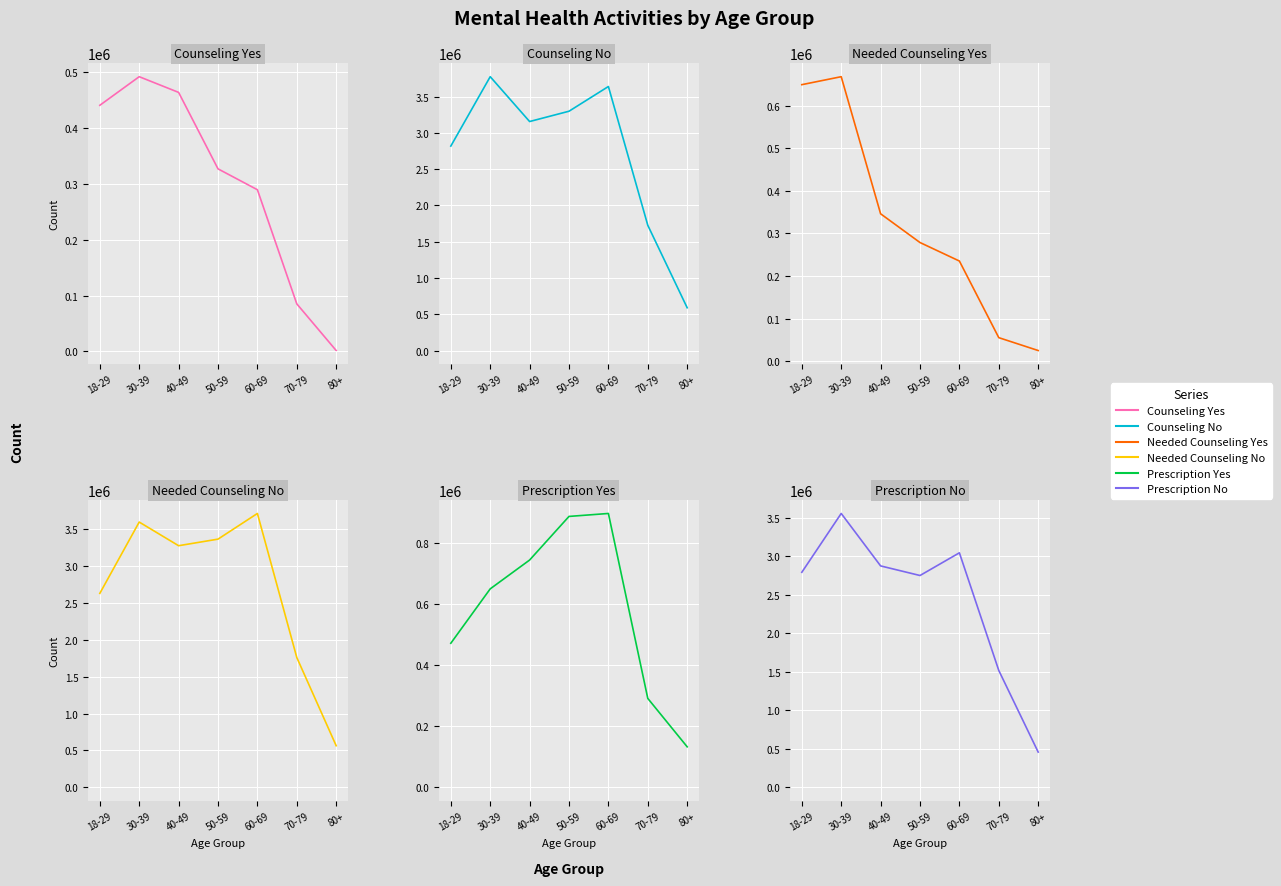

How many data points in Needed Counseling No are less than 3275624?

3